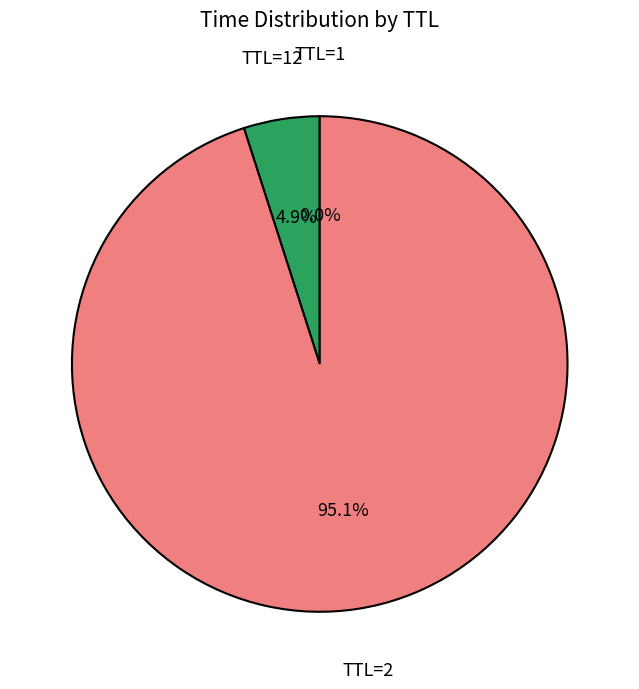

What is the largest slice in the pie chart?

TTL=2